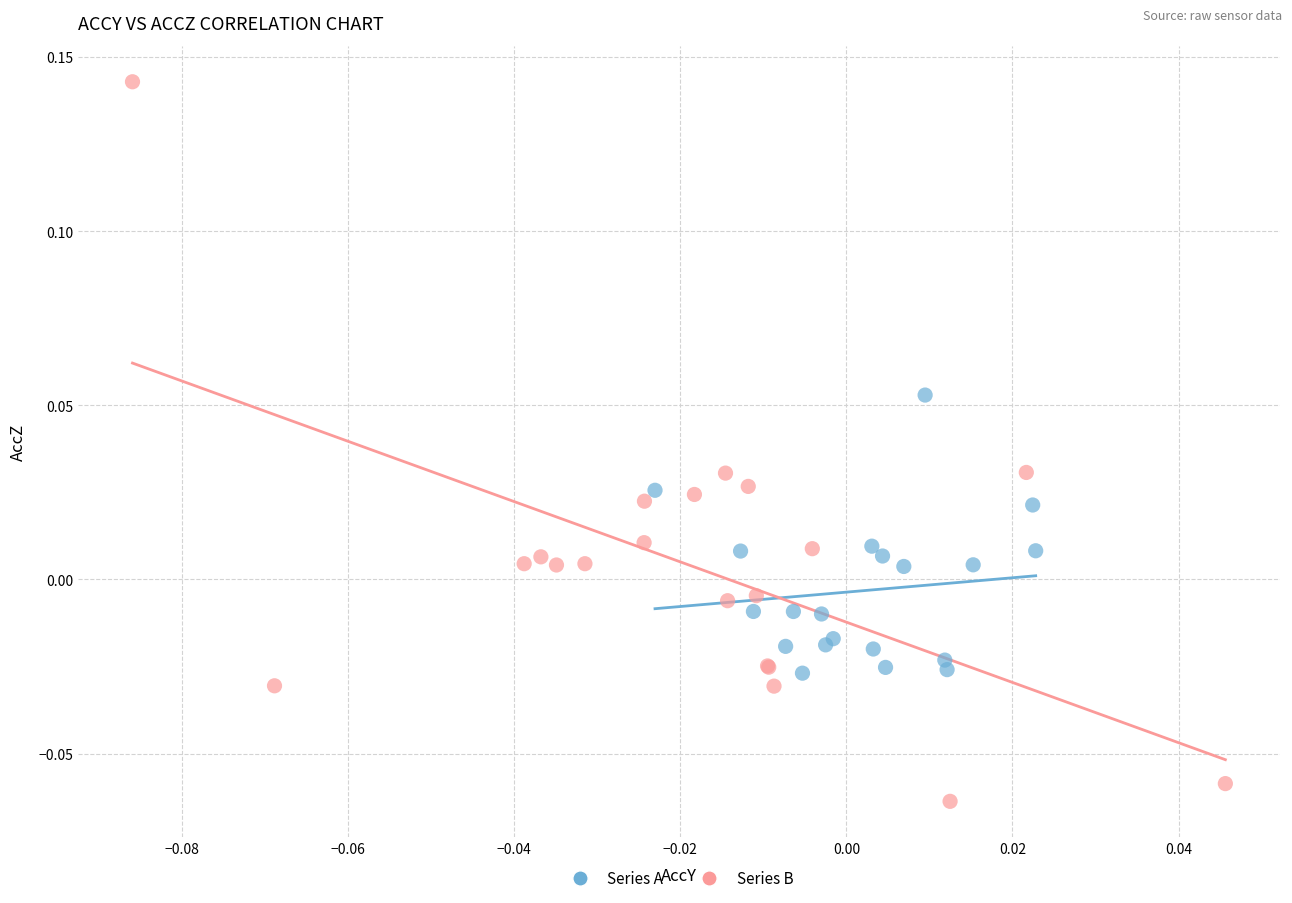

What are all the series names shown in the legend?

Series A, Series B